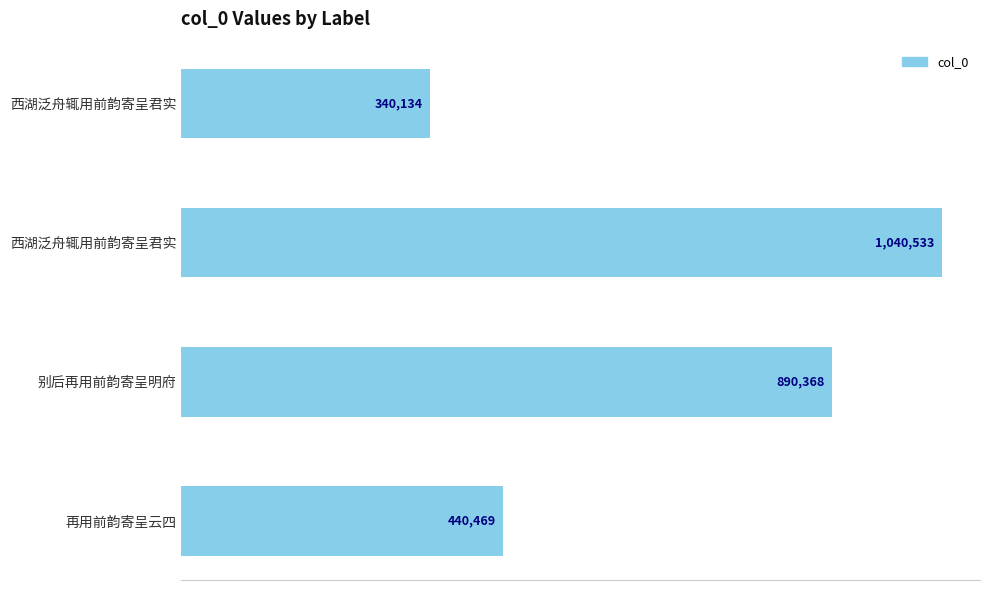

Does the chart contain any negative values?

No